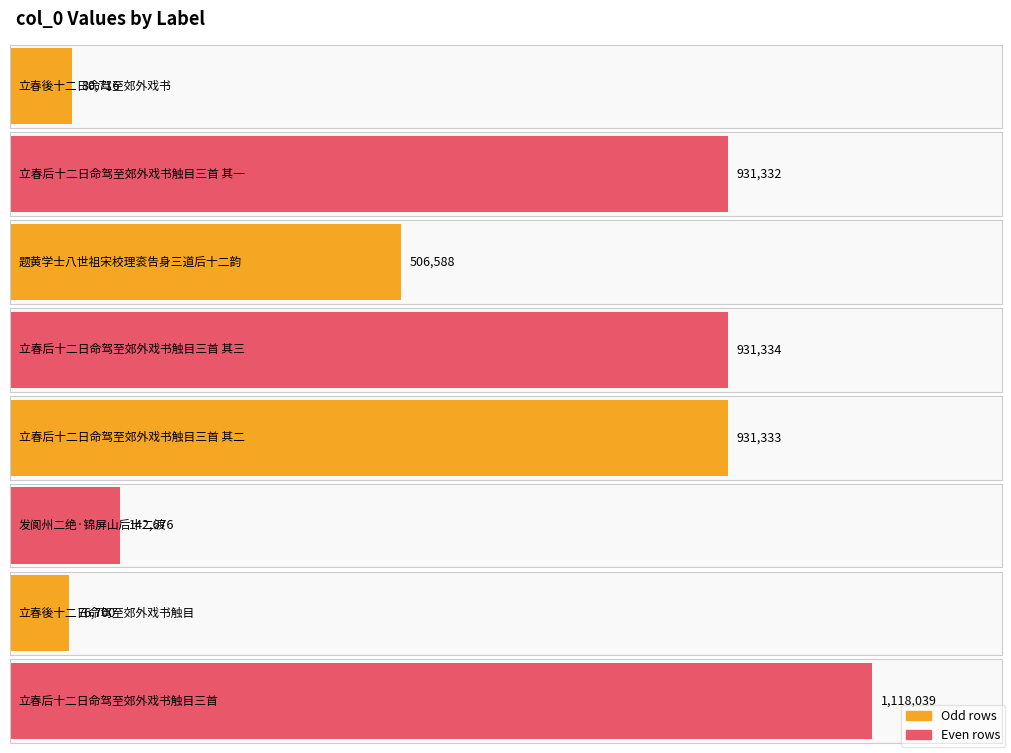

At which category does the chart reach its minimum across all series?

立春後十二日命驾至郊外戏书触目